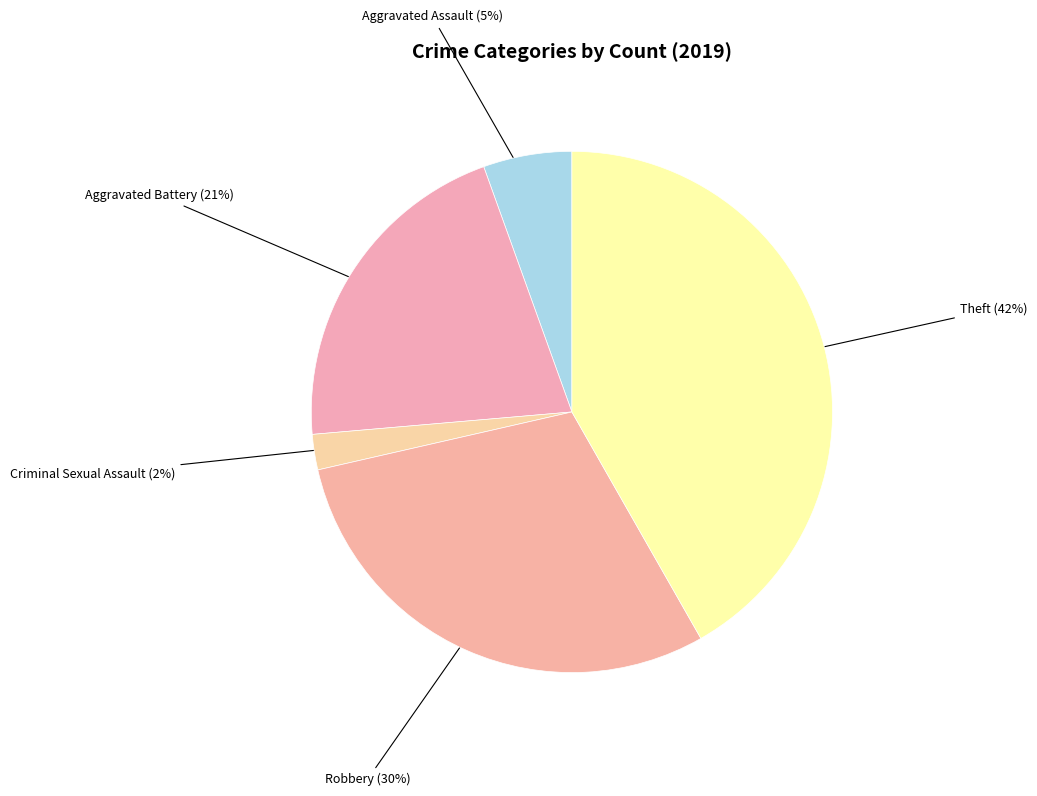

Which has a higher value, Aggravated Assault or Aggravated Battery?

Aggravated Battery